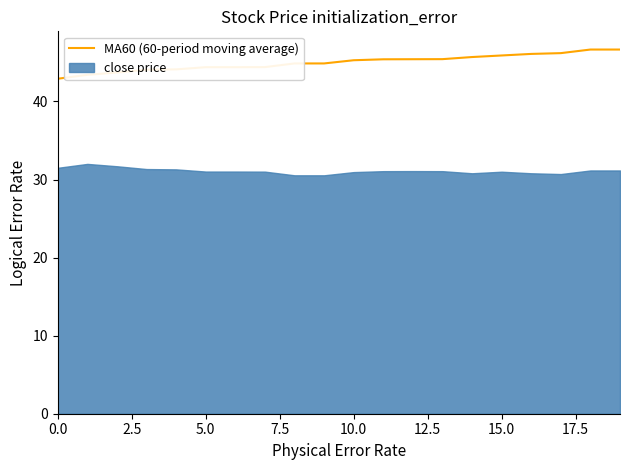

True or false: MA60 (60-period moving average) and close price cross at least once.

False